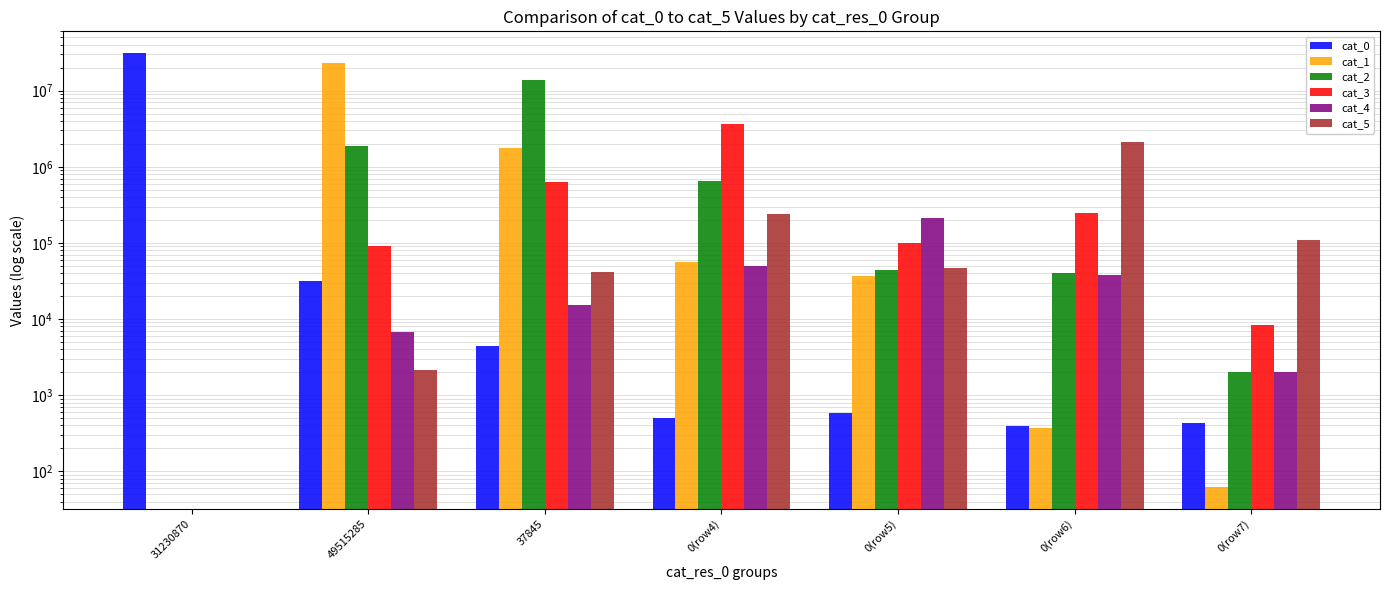

Reading left to right, list all the values displayed in this chart.

cat_0: 31230870	31496	4432	504	587	390	436
cat_1: 0	22789422	1757809	56816	37001	369	62
cat_2: 0	1856492	13711233	656966	44038	39848	2013
cat_3: 0	89848	635957	3632159	98598	247345	8301
cat_4: 0	6834	15207	49213	212473	37960	2003
cat_5: 0	2169	42012	236987	46838	2120688	108985